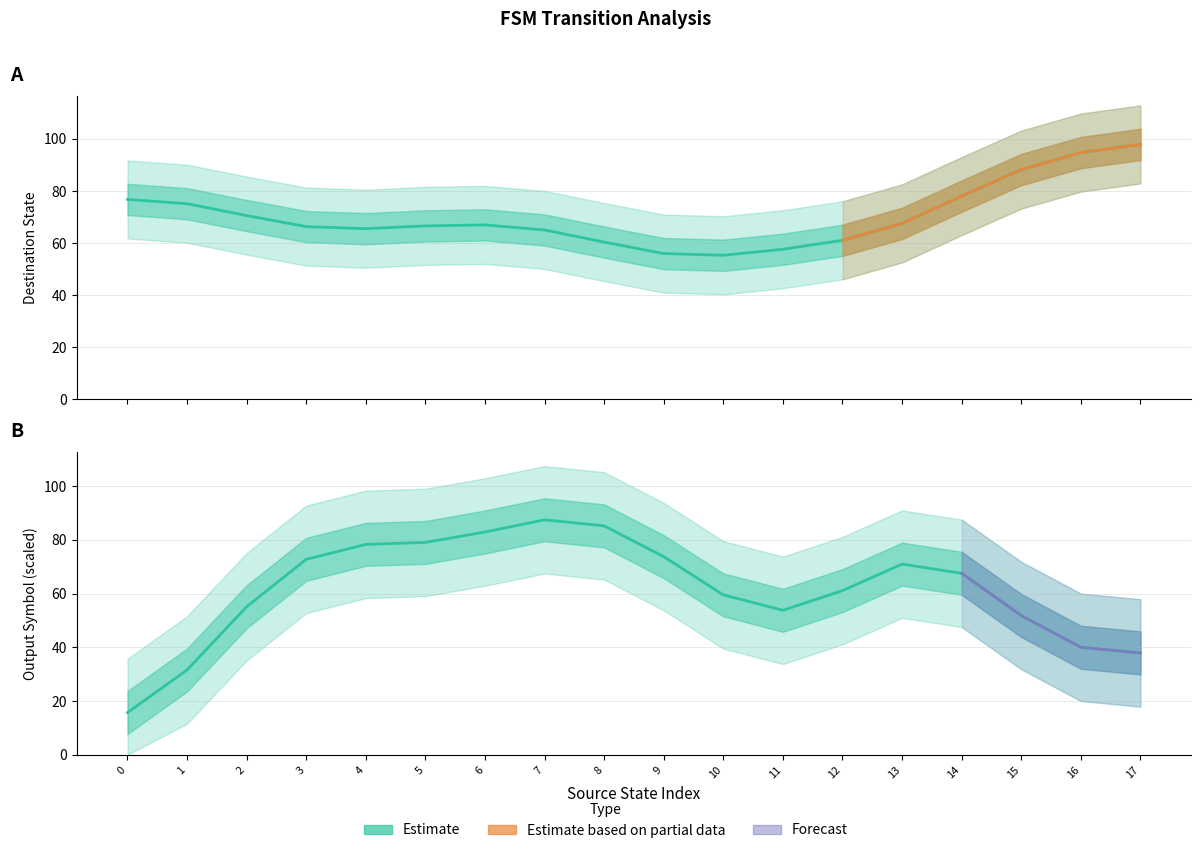

What is the spread (max minus min) of values at 1?

43.5